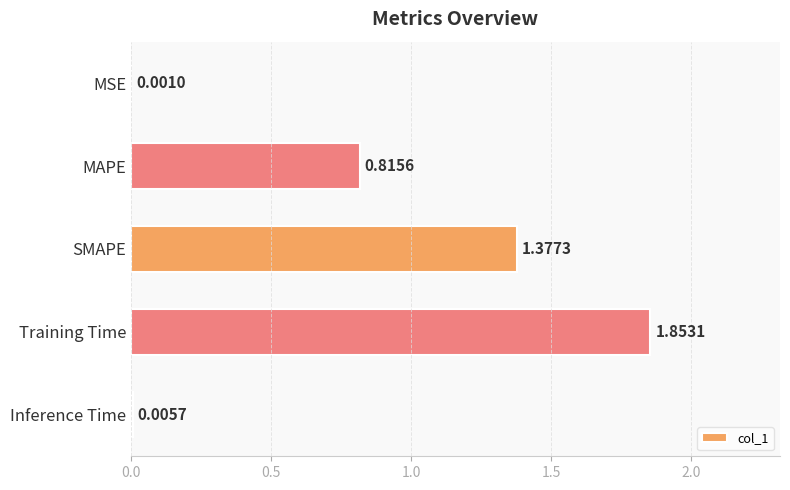

At which label is the value closest to 0?

MSE